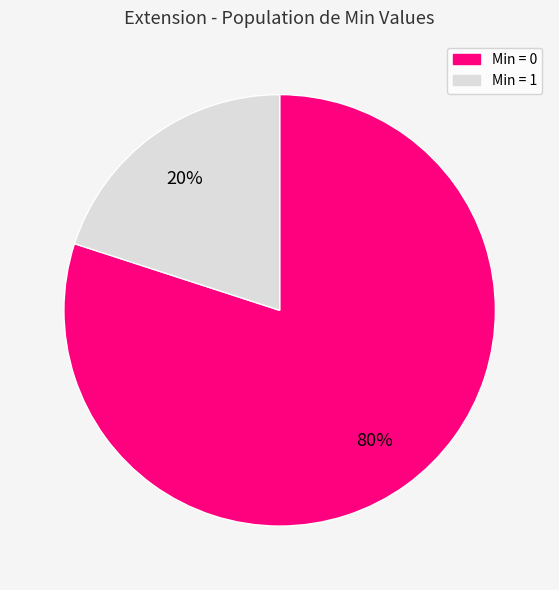

To the nearest percent, what is the difference between the largest and smallest slice percentages?

60%